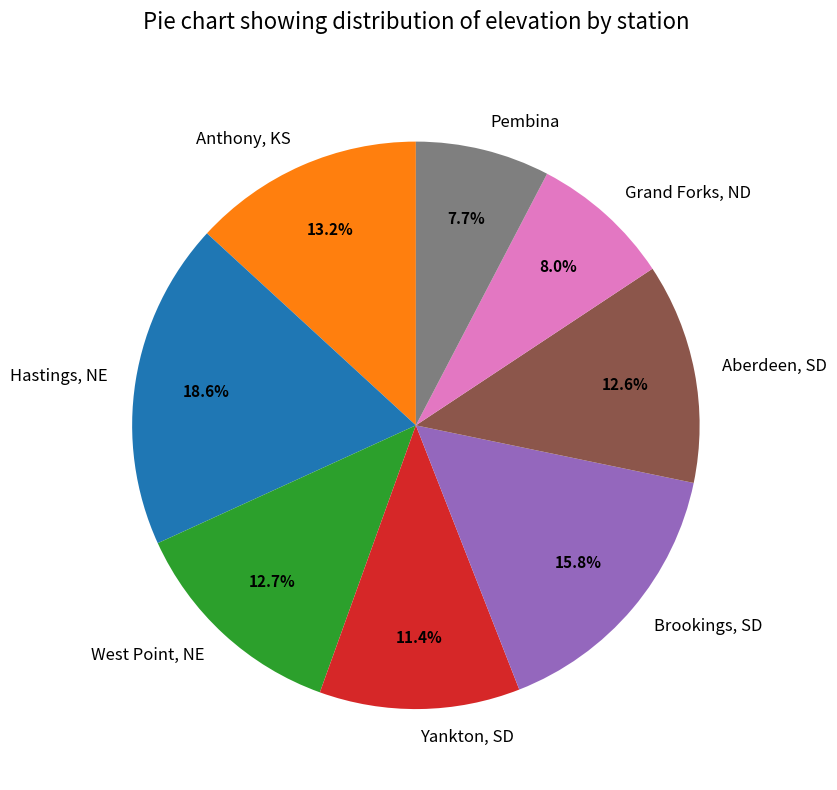

Combined, do Hastings, NE and Brookings, SD account for over 50%?

No